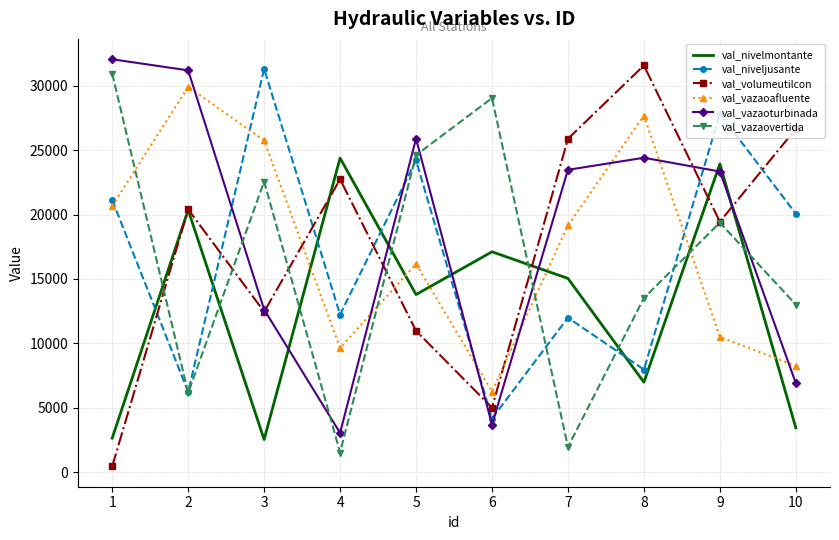

Rank the series at 7 from lowest to highest value.

val_vazaovertida, val_niveljusante, val_nivelmontante, val_vazaoafluente, val_vazaoturbinada, val_volumeutilcon